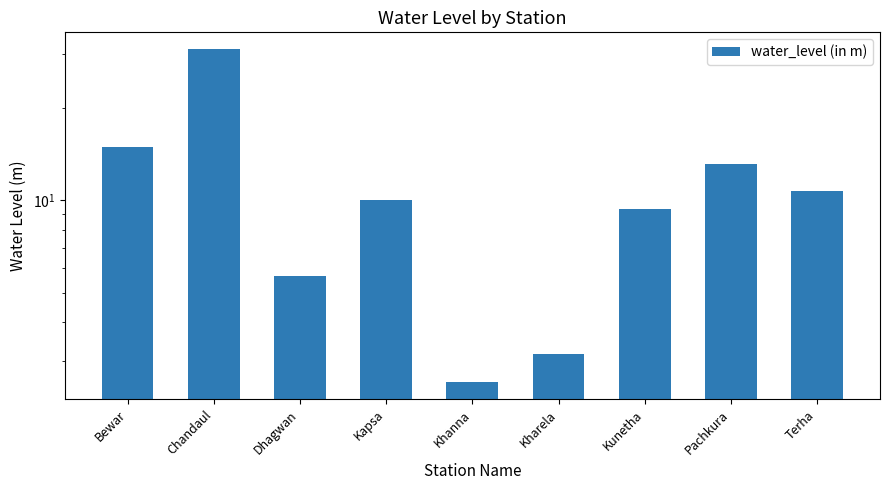

Are the bars horizontal?

No